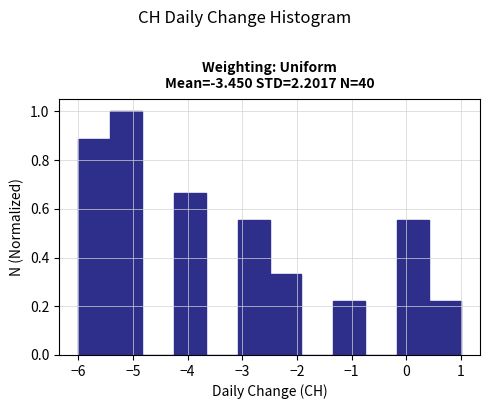

Reading left to right, transcribe this chart: for each bar, give the range it covers on the x-axis and its height. Neither the bar edges nor the heights are printed on the chart, so give them approximately, as read against the axes.

-6.0 to -5.4: 0.88
-5.4 to -4.8: 1.00
-4.8 to -4.2: 0
-4.2 to -3.7: 0.66
-3.7 to -3.1: 0
-3.1 to -2.5: 0.56
-2.5 to -1.9: 0.34
-1.9 to -1.3: 0
-1.3 to -0.7: 0.22
-0.7 to -0.2: 0
-0.2 to 0.4: 0.56
0.4 to 1.0: 0.22